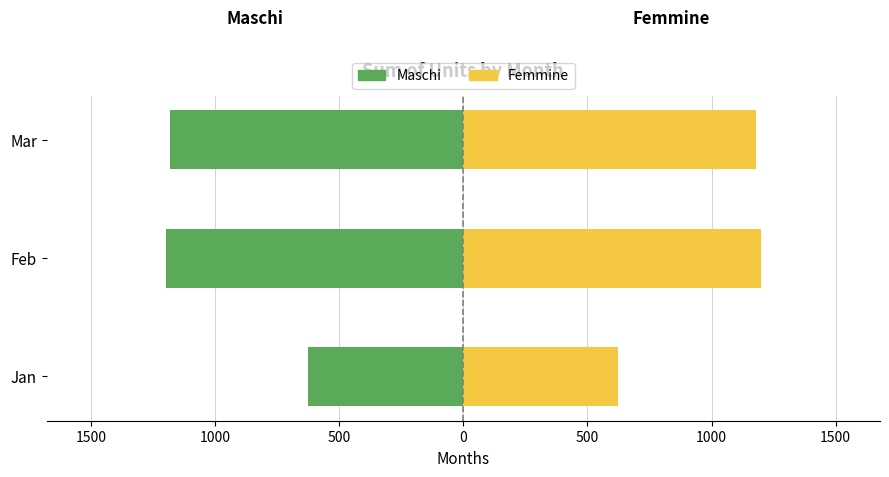

Rank the series by their maximum value, from highest to lowest.

Femmine, Maschi